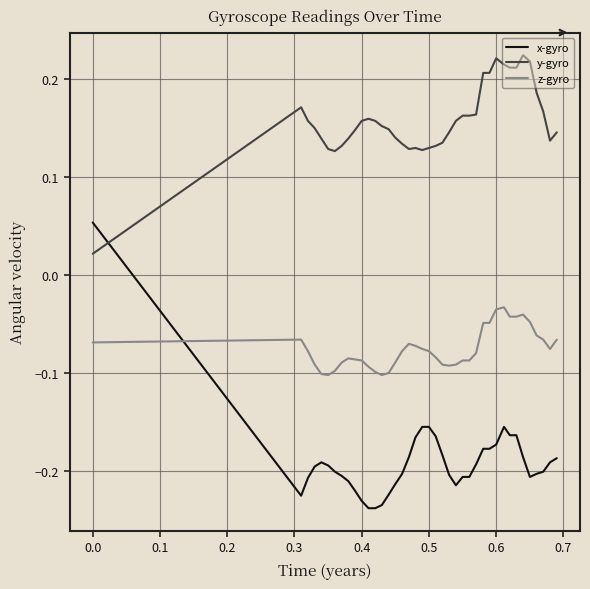

Which series has the largest range (max minus min)?

x-gyro